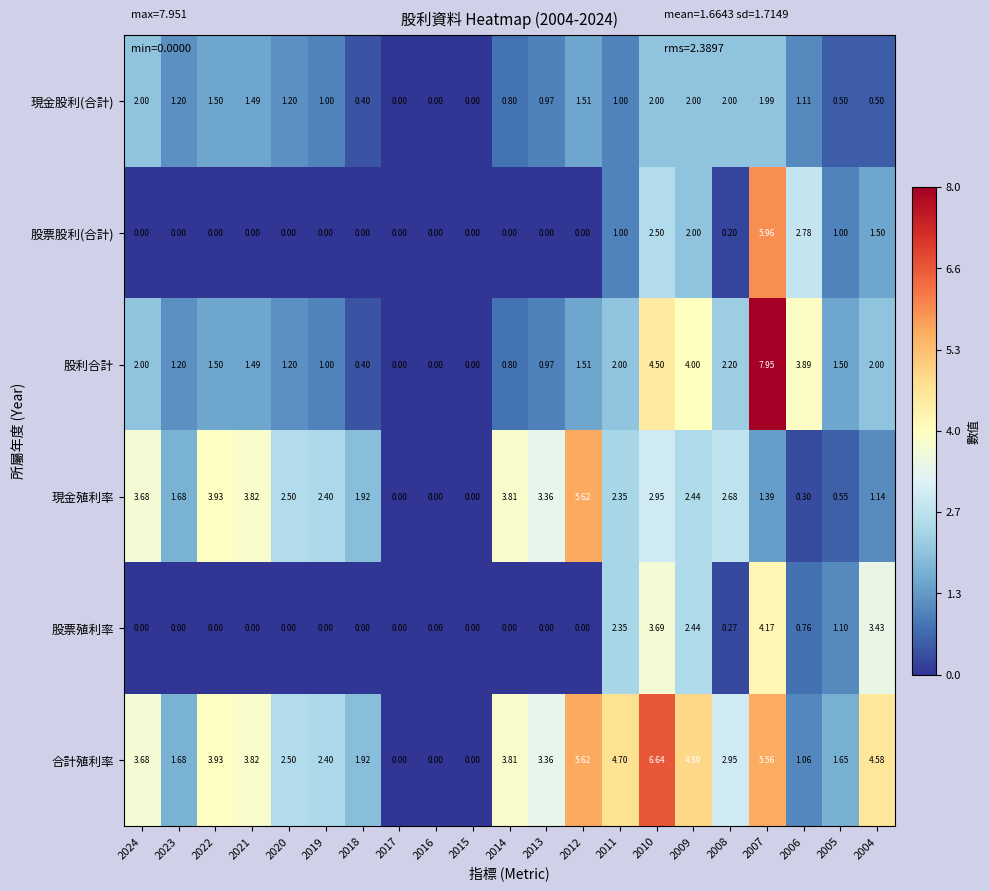

List the series in order of their peak value, lowest first.

現金股利(合計), 股票殖利率, 現金殖利率, 股票股利(合計), 合計殖利率, 股利合計